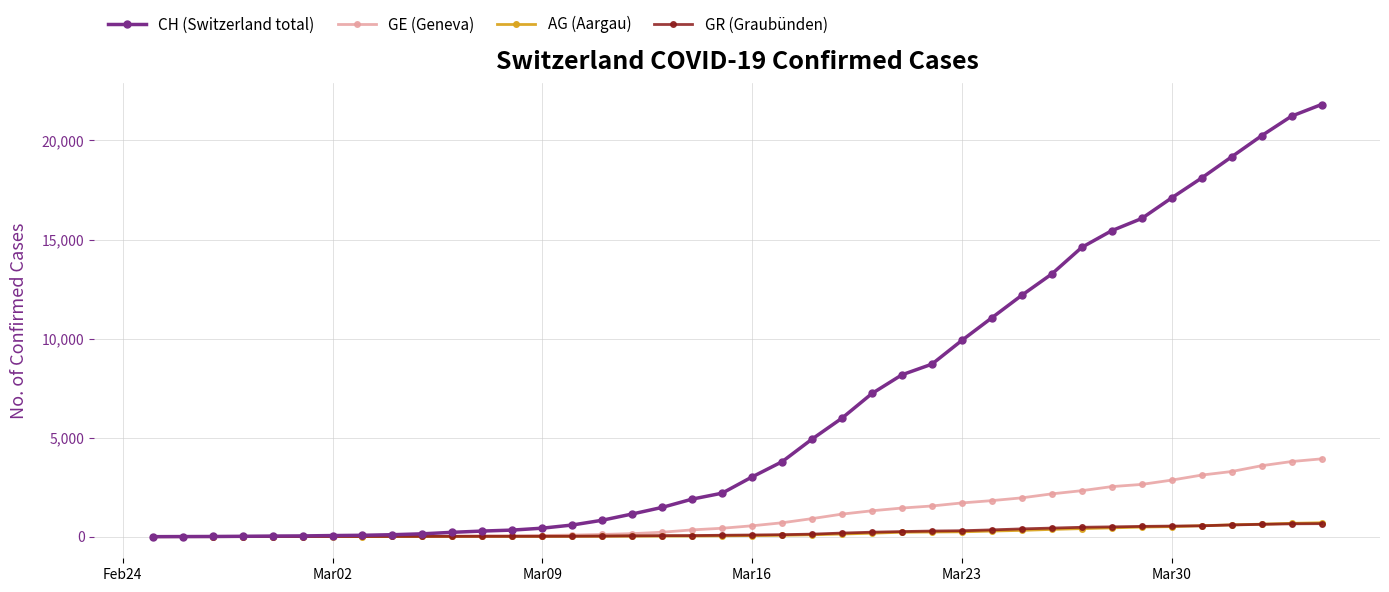

Which series has the largest total across all categories?

CH (Switzerland total)